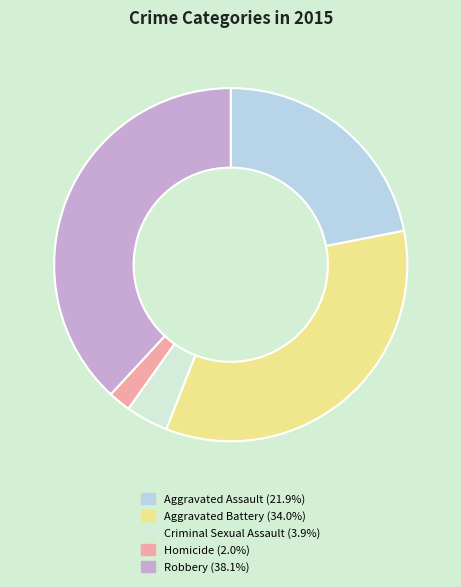

True or false: Aggravated Assault accounts for 22% of the total.

True